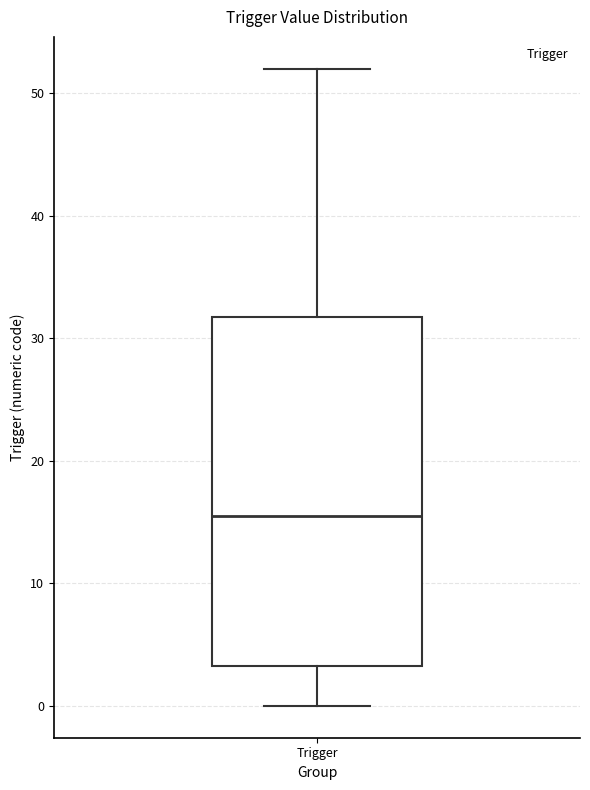

Where does the lower whisker of the box for Trigger end on the y-axis? The values are not printed on the chart, so give them approximately, as read against the axis.

0